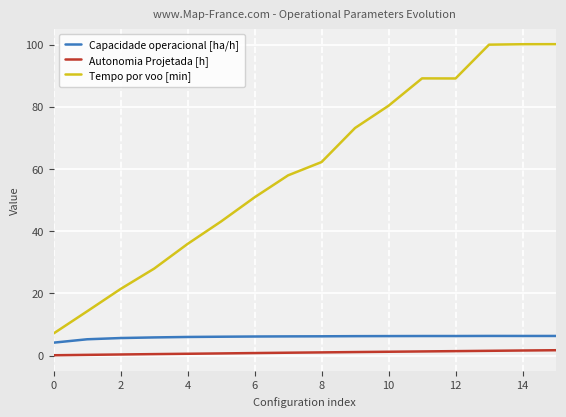

What is the lowest value of the Tempo por voo [min] series?

7.1